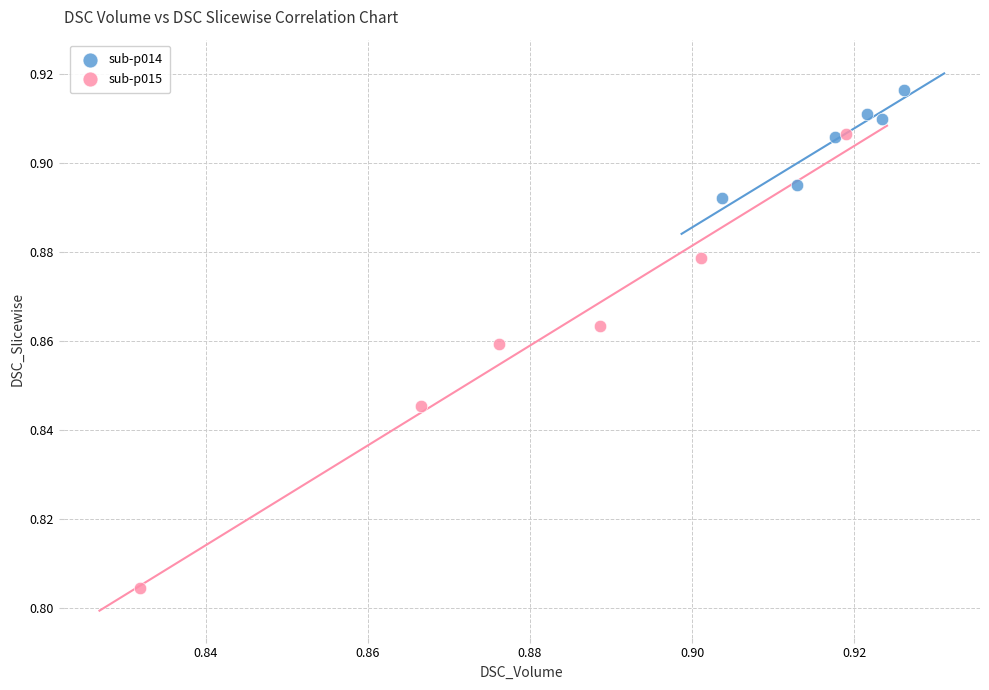

Which series has the largest Y range (max minus min)?

sub-p015